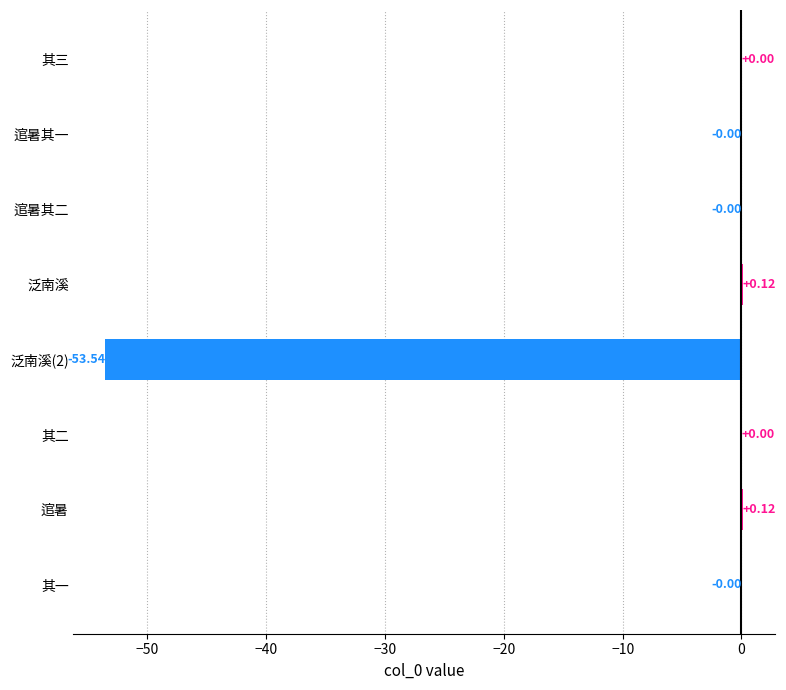

What is the change in value from 逭暑其二 to 泛南溪?

+0.1